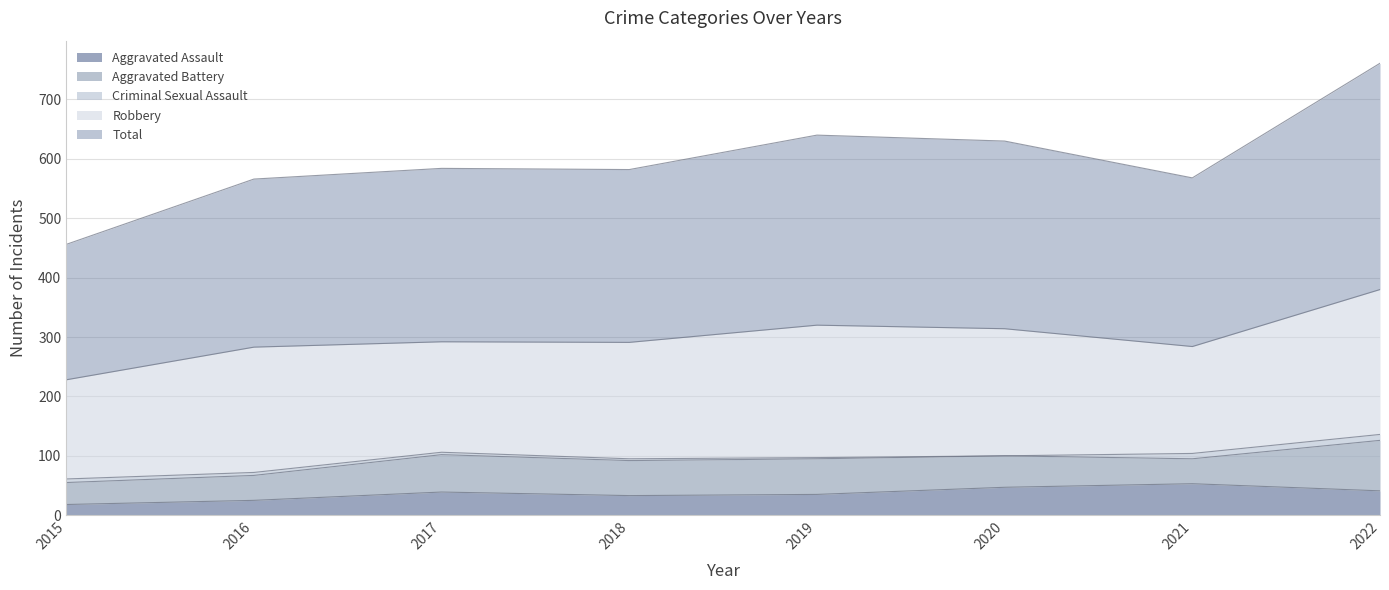

Which has a higher value, 2020 or 2015?

2020